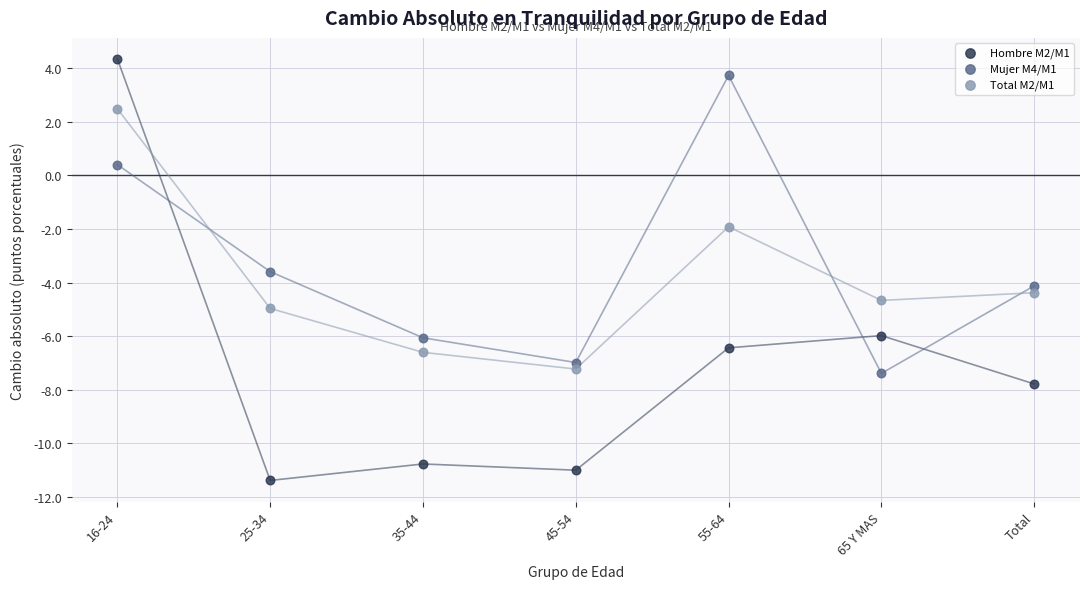

Across all series, what Y value is closest to -3?

-3.6